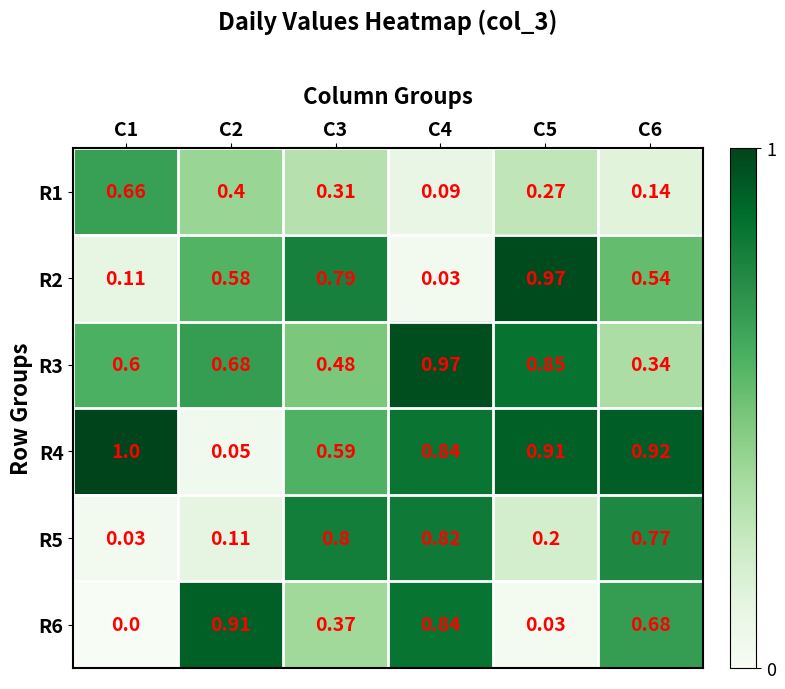

Is the value of R2 at C3 greater than the value of R4 at C3?

Yes